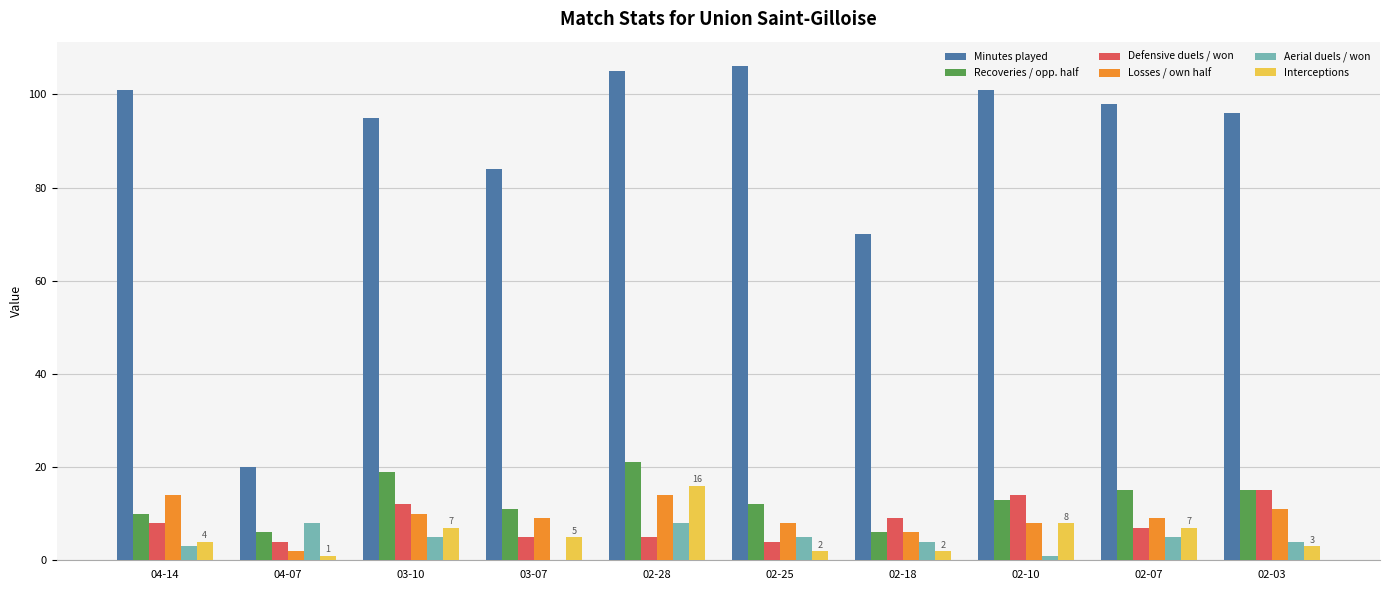

Which series changed the most between 04-07 and 02-28?

Minutes played